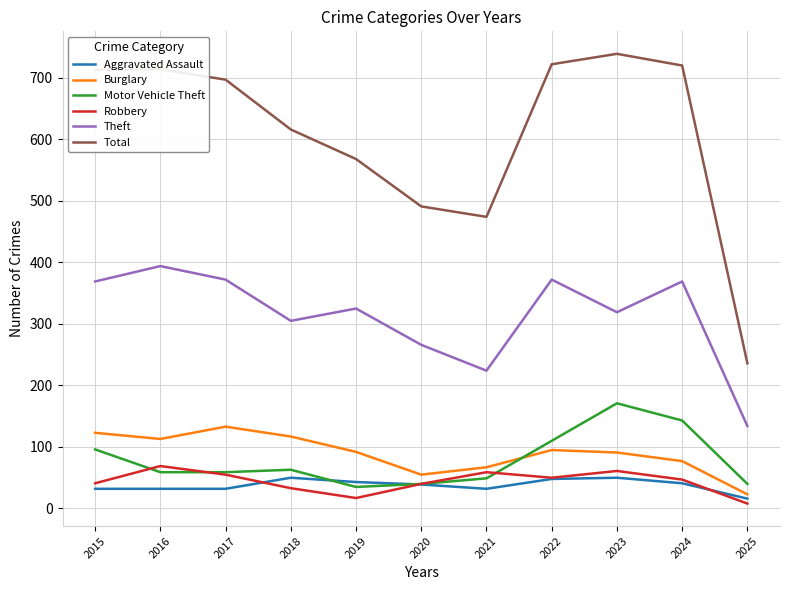

How many distinct data groups are displayed?

6